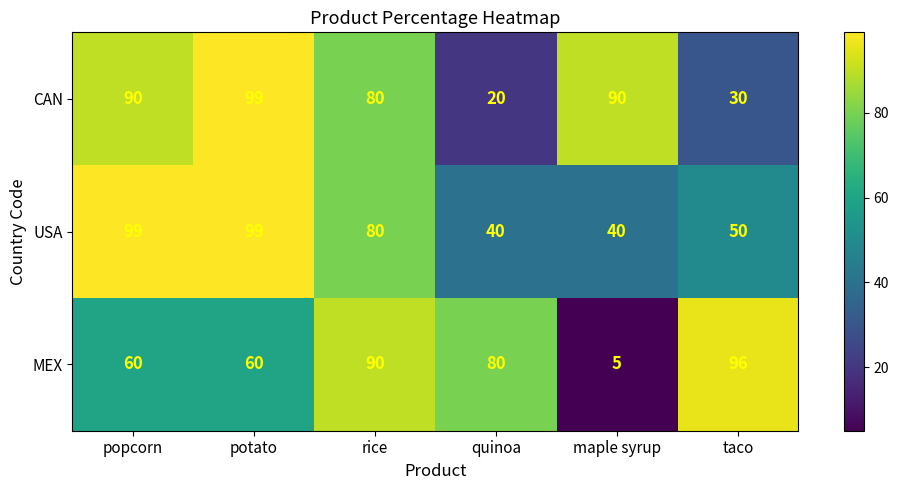

How many data points does each series have?

6